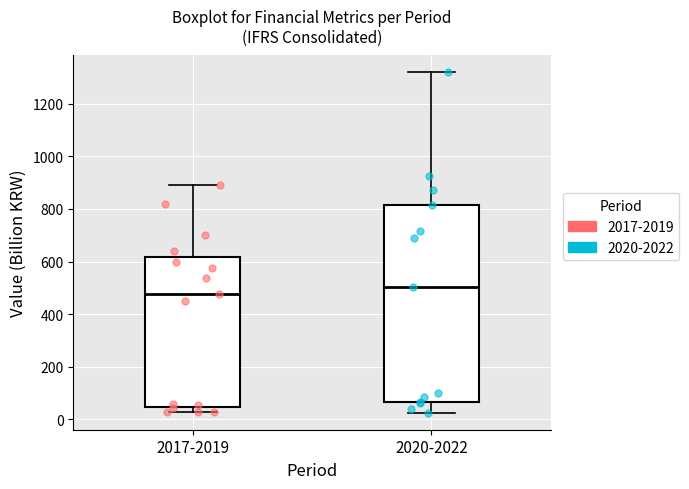

Which box has the highest median line?

2020-2022